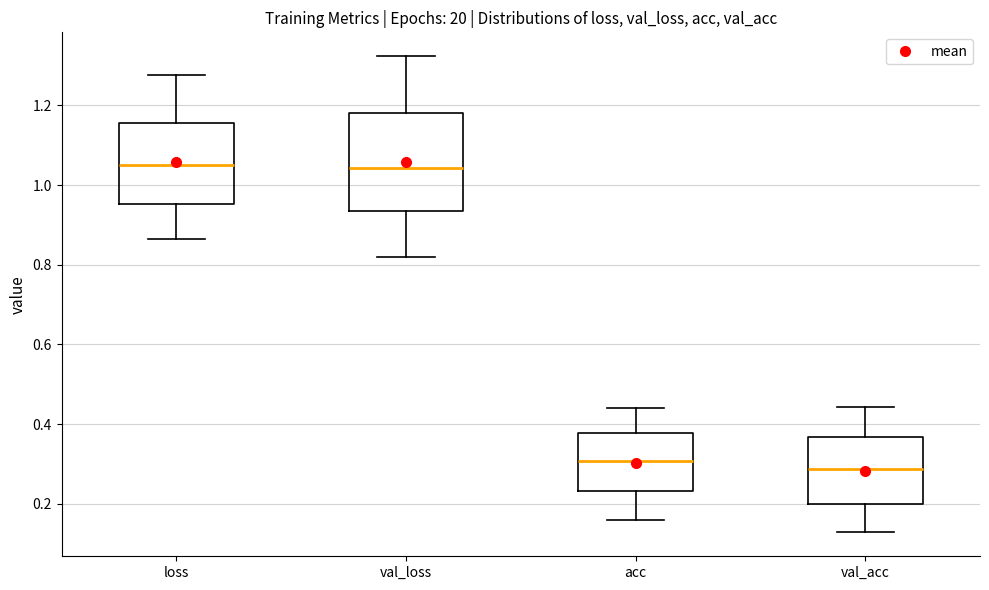

Where does the lower whisker of the box for loss end on the y-axis? The values are not printed on the chart, so give them approximately, as read against the axis.

0.86